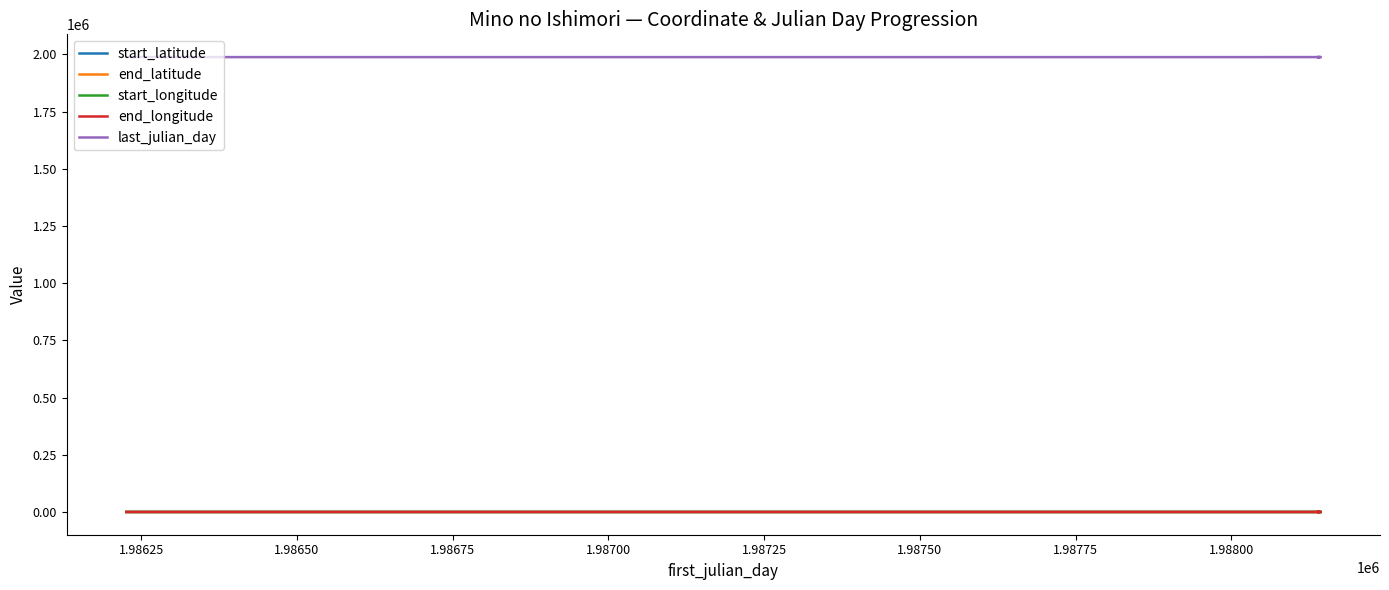

Count the end_latitude values in the range 33 to 34.

3